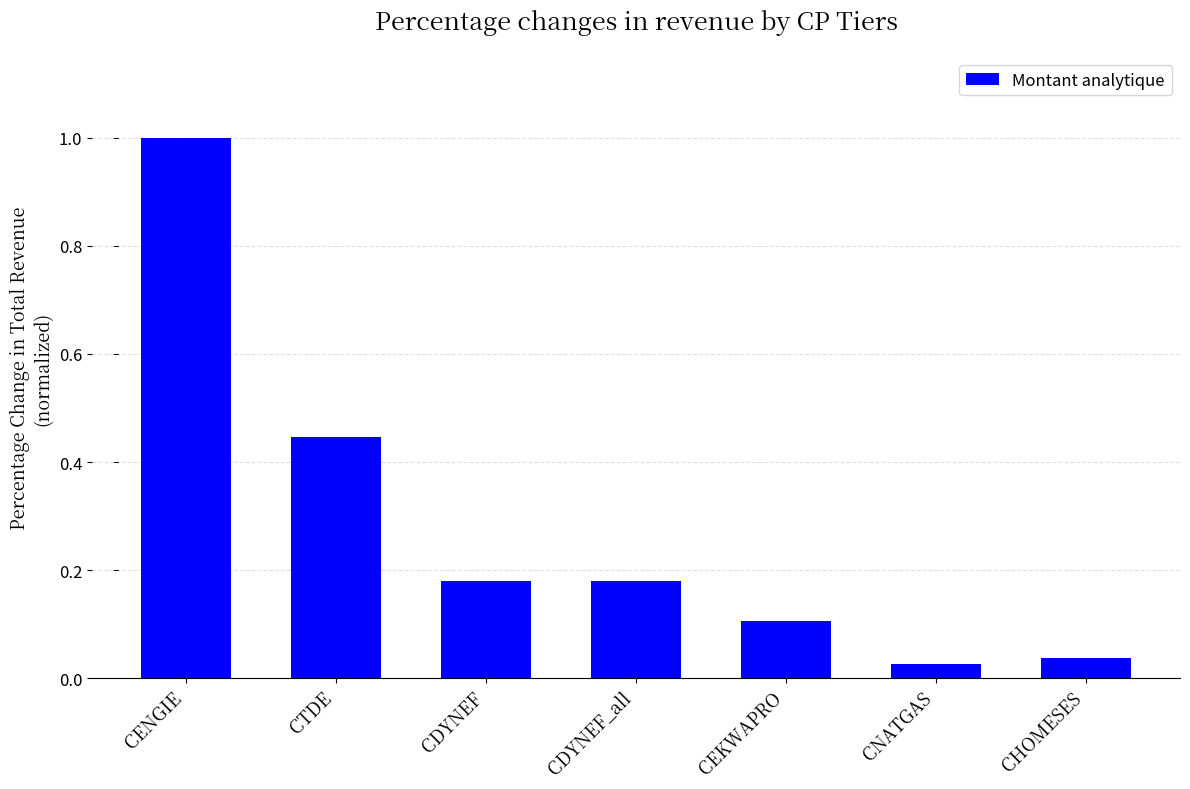

How many data points does each series have?

7